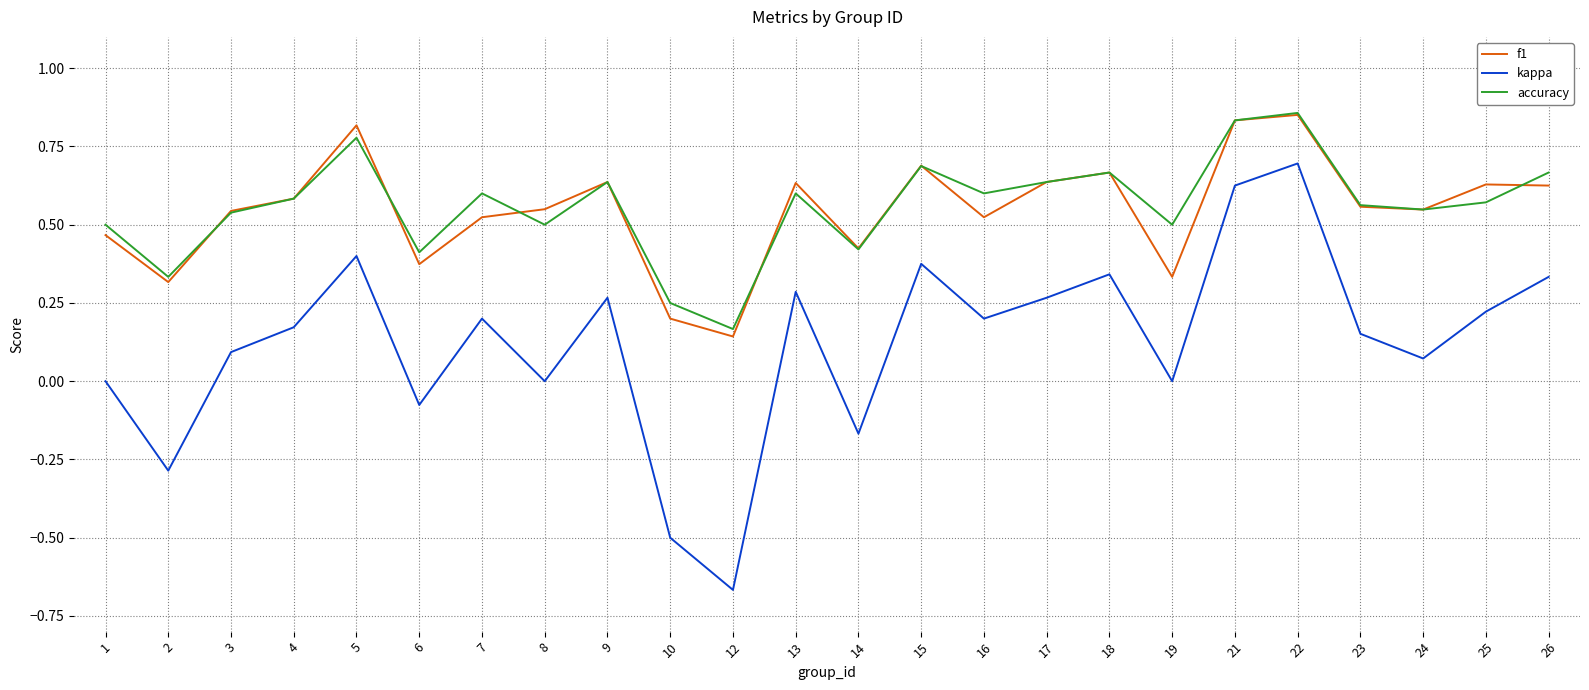

Count the f1 values in the range 0 to 1.

24